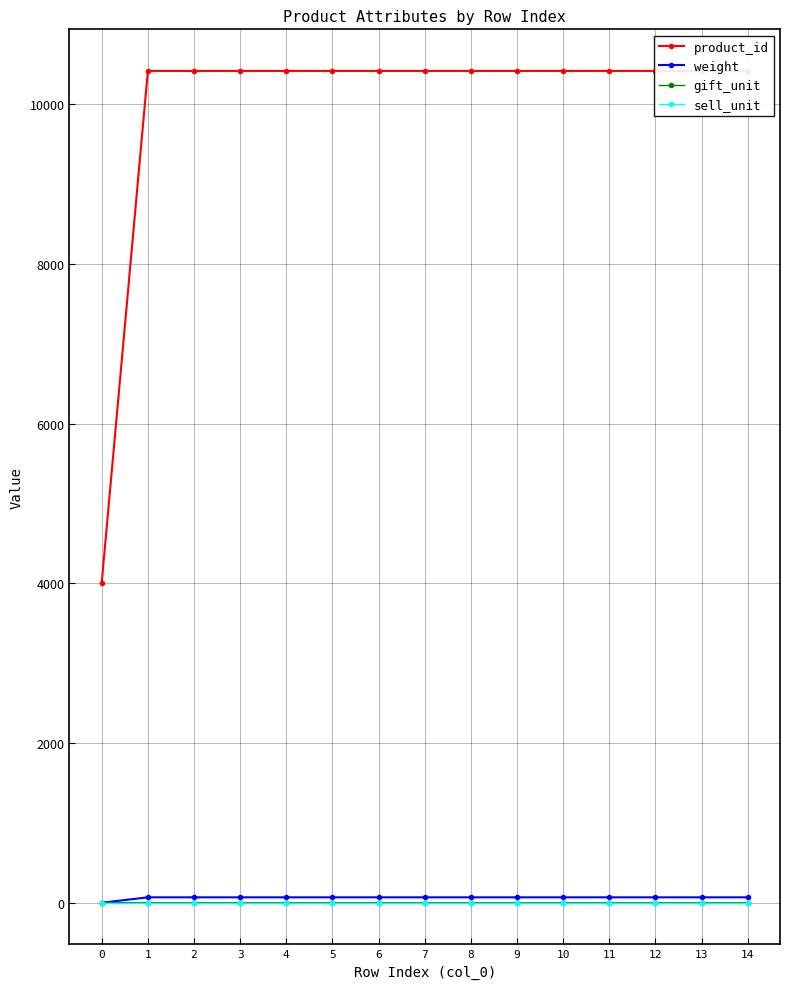

What is the value of the sell_unit point at the 3rd from the left?

1.0